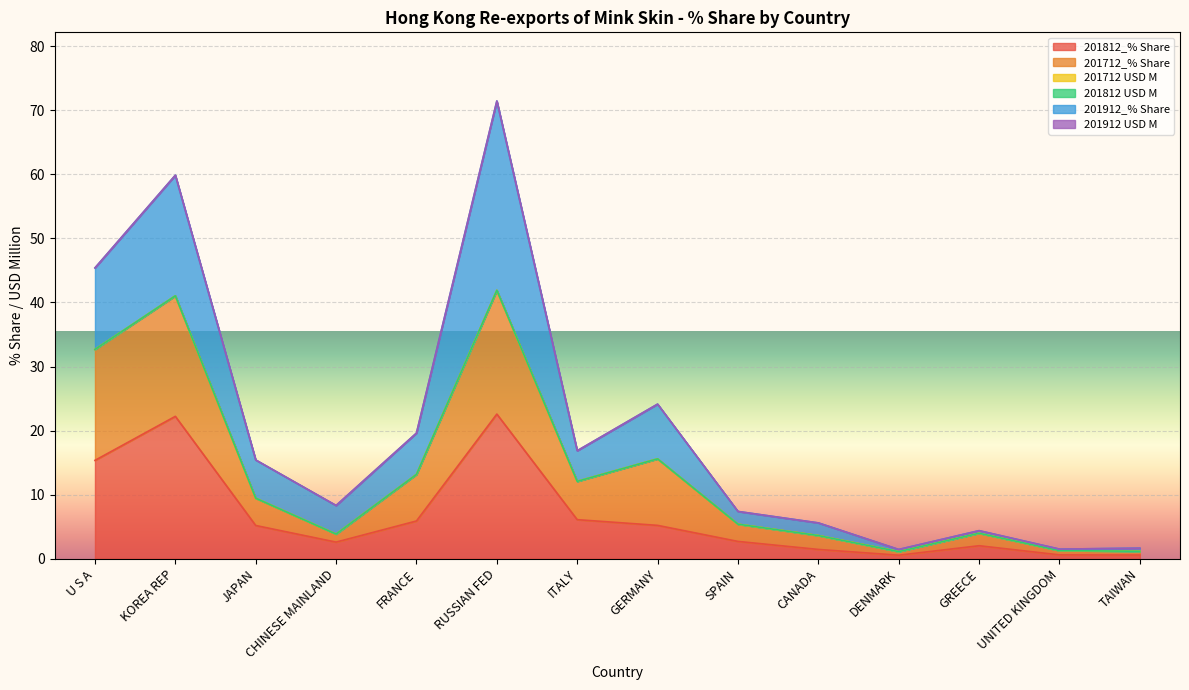

At which category does 201812 USD M reach its first local peak?

KOREA REP